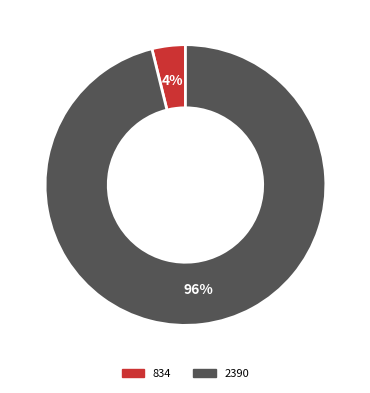

True or false: 2390 accounts for 96% of the total.

True